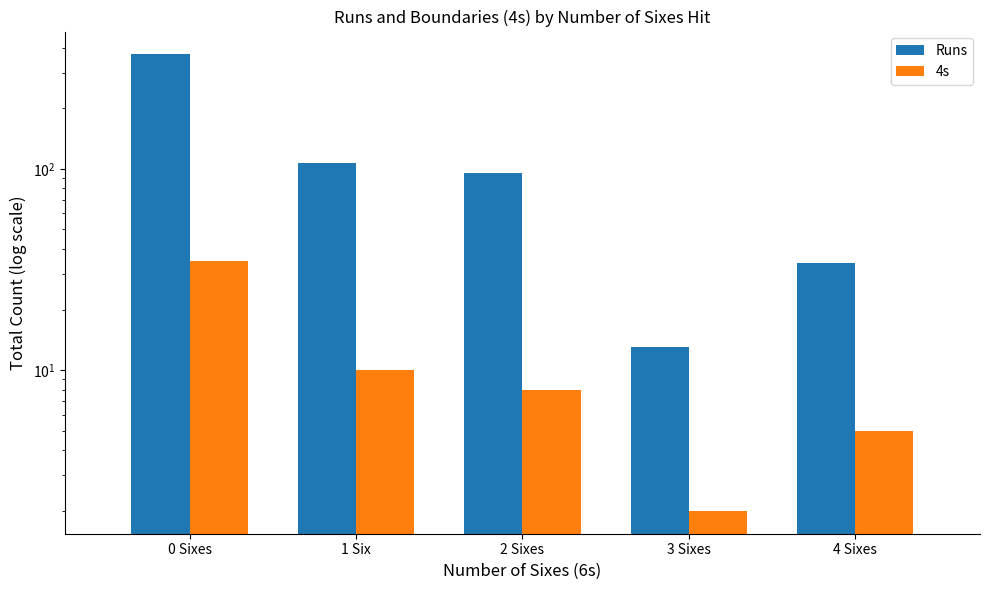

Between 1 Six and 2 Sixes, which is larger?

1 Six